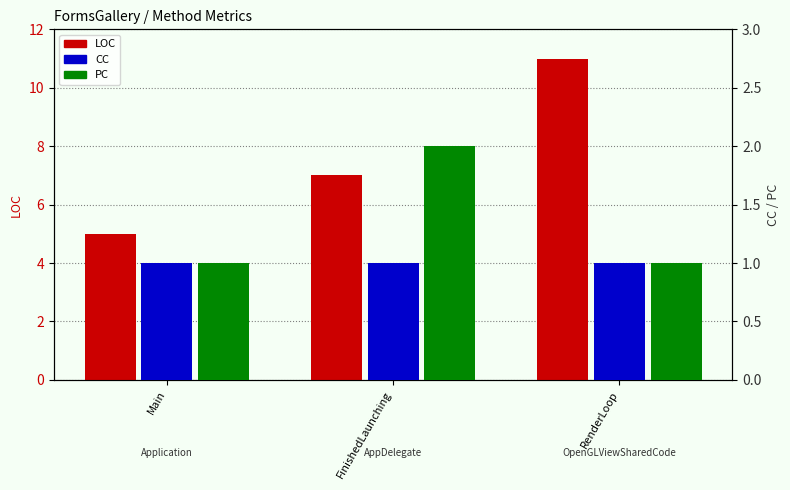

Which series changed the most between Main and RenderLoop?

LOC